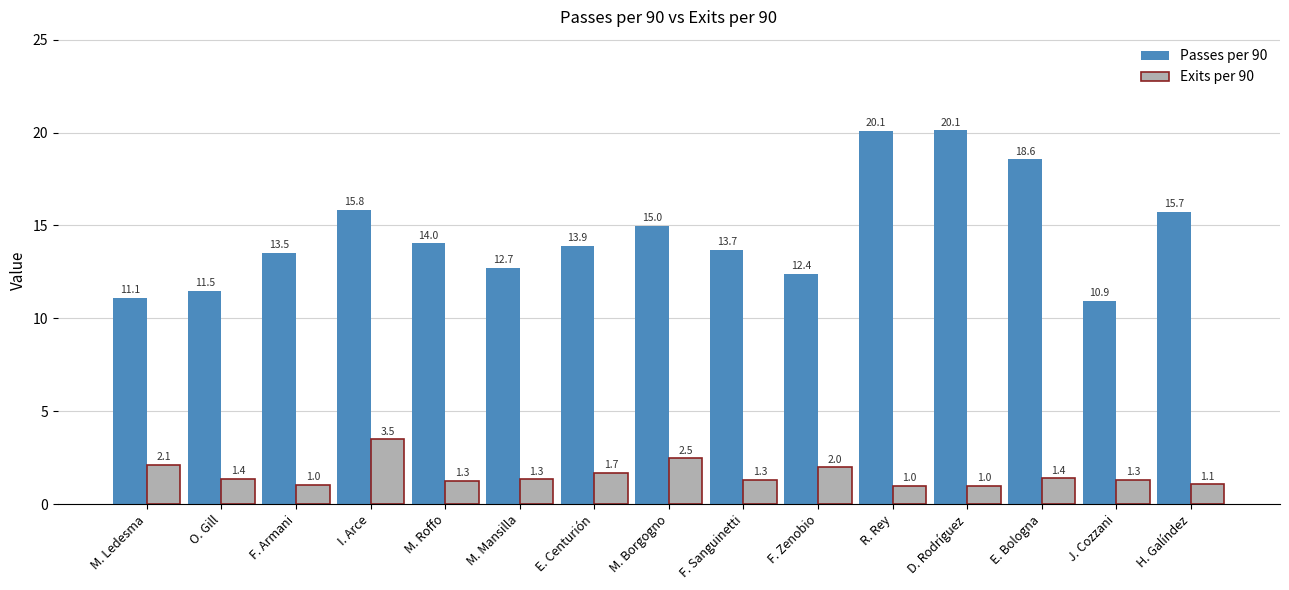

At how many categories does at least one series exceed 11?

14